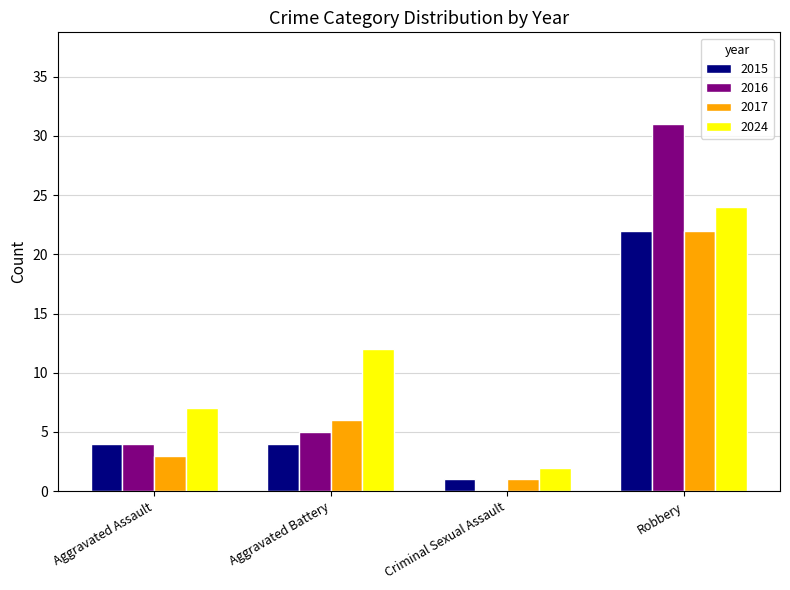

What is the total value across all series at Aggravated Battery?

27